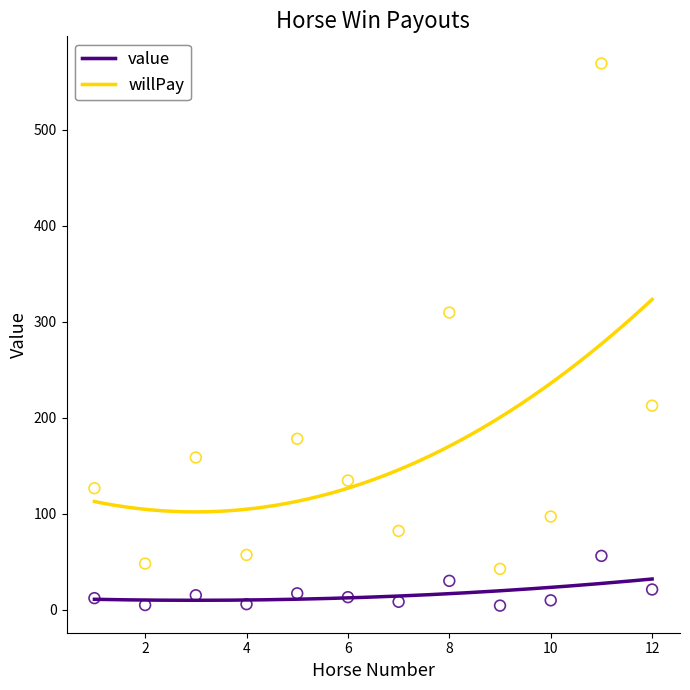

Which series reaches the minimum Y coordinate?

value